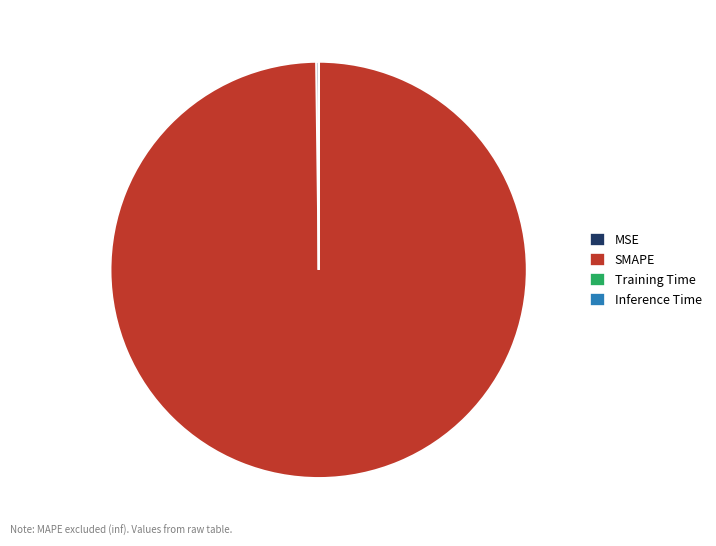

Is it true that SMAPE is 100% of the pie?

True